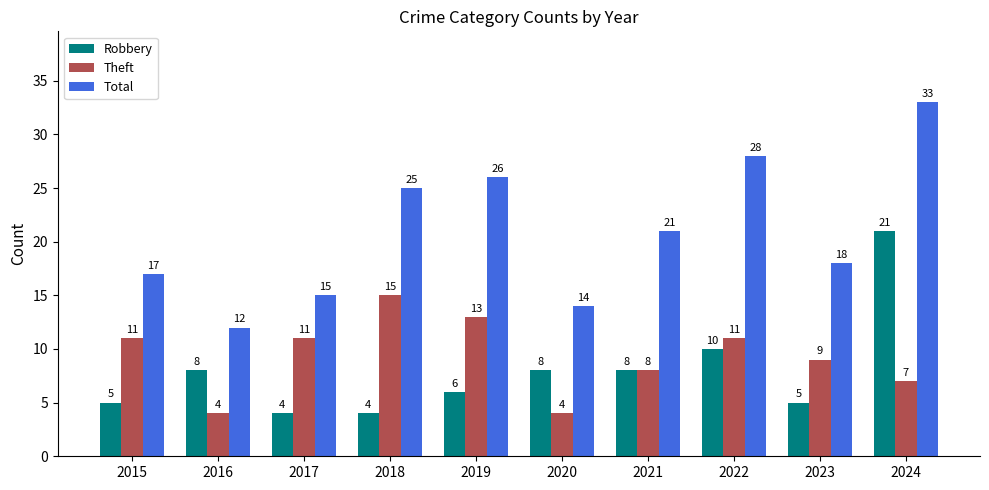

Reading left to right, extract all data points from this chart.

Robbery: 5	8	4	4	6	8	8	10	5	21
Theft: 11	4	11	15	13	4	8	11	9	7
Total: 17	12	15	25	26	14	21	28	18	33